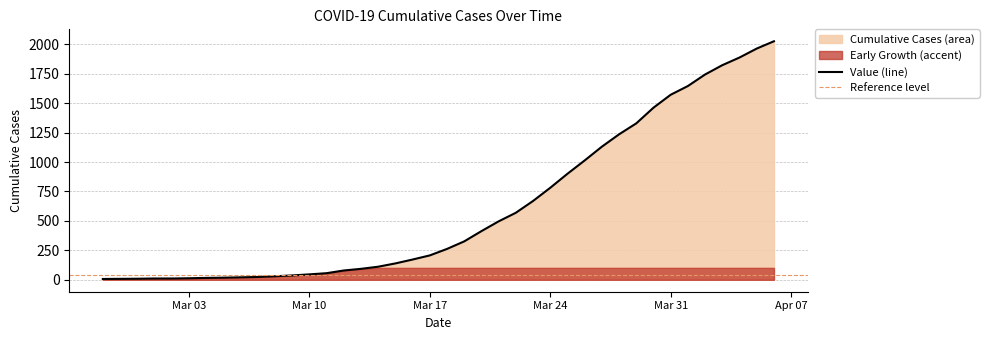

Which category has the lowest value across all series?

2020-02-27